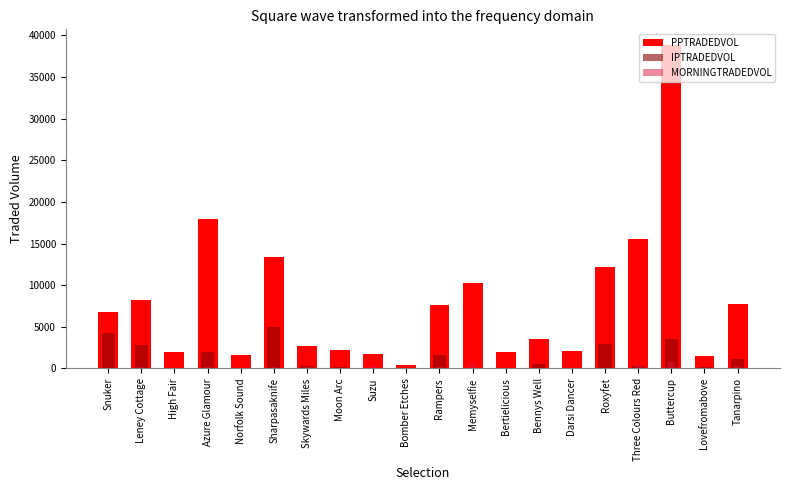

How many data points in PPTRADEDVOL are less than 6780?

10